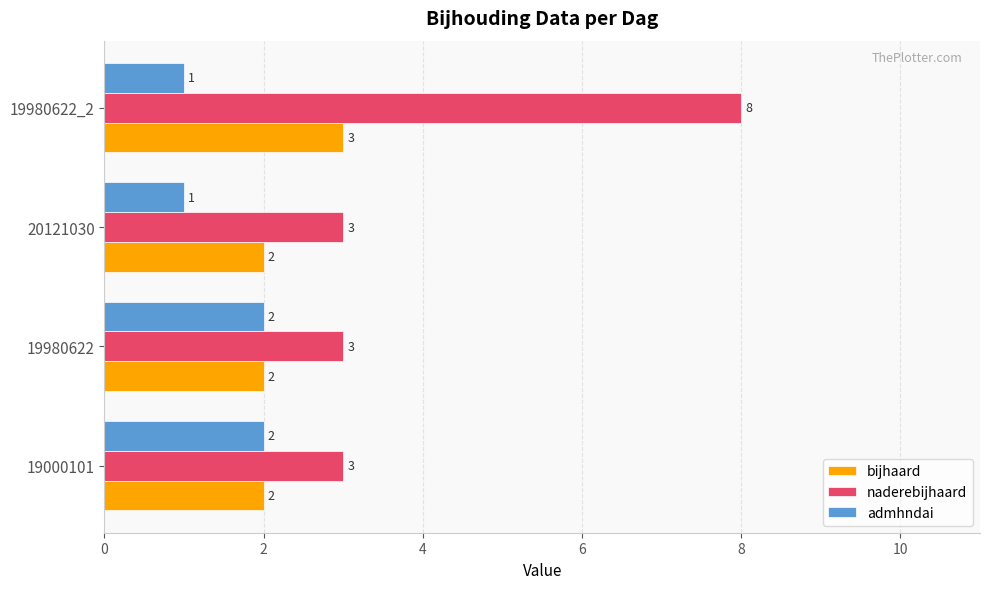

Which category has the highest value across all series?

19980622_2